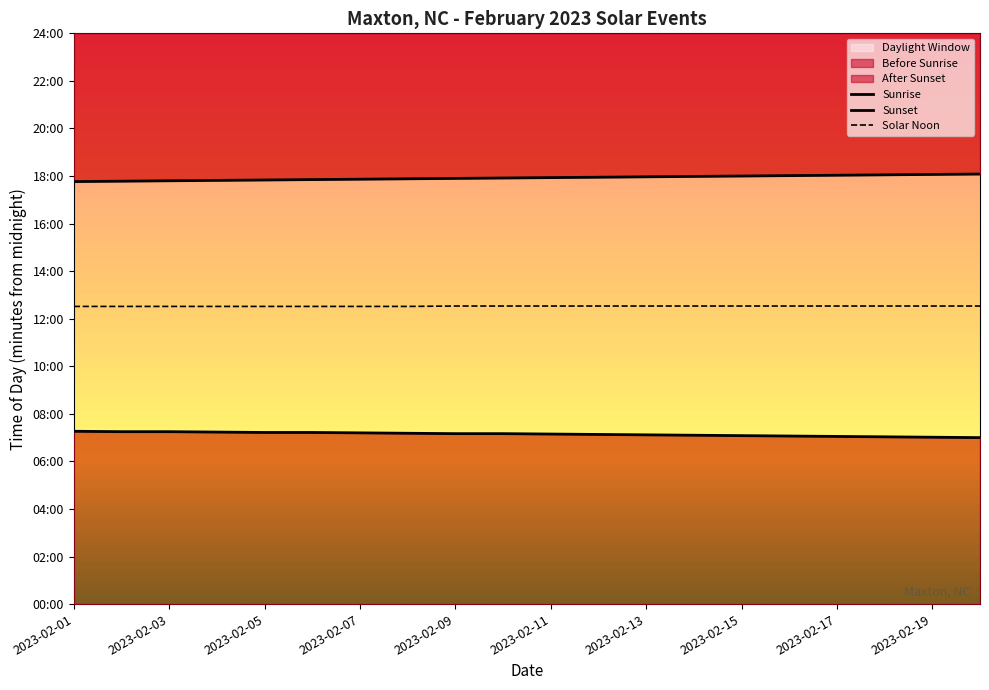

What is the spread (max minus min) of values at 15?

657